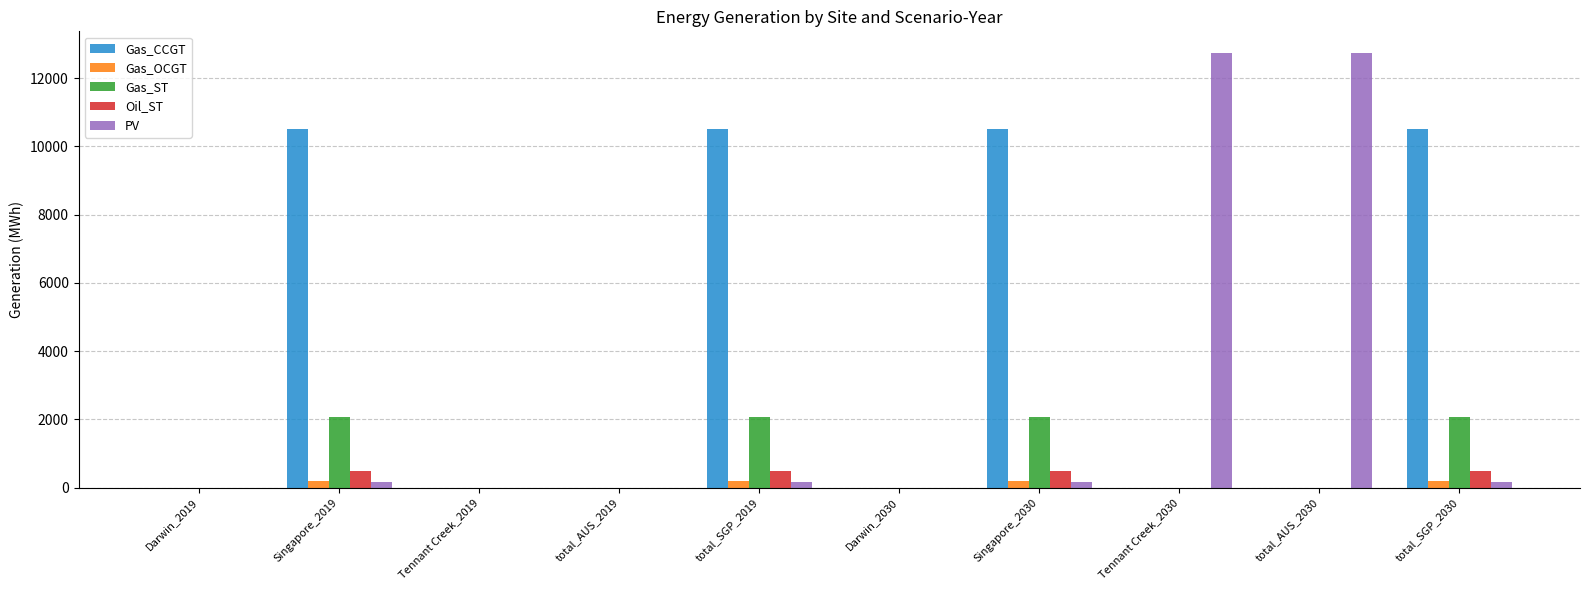

Is the value of PV at total_AUS_2030 greater than the value of Oil_ST at Tennant Creek_2019?

Yes